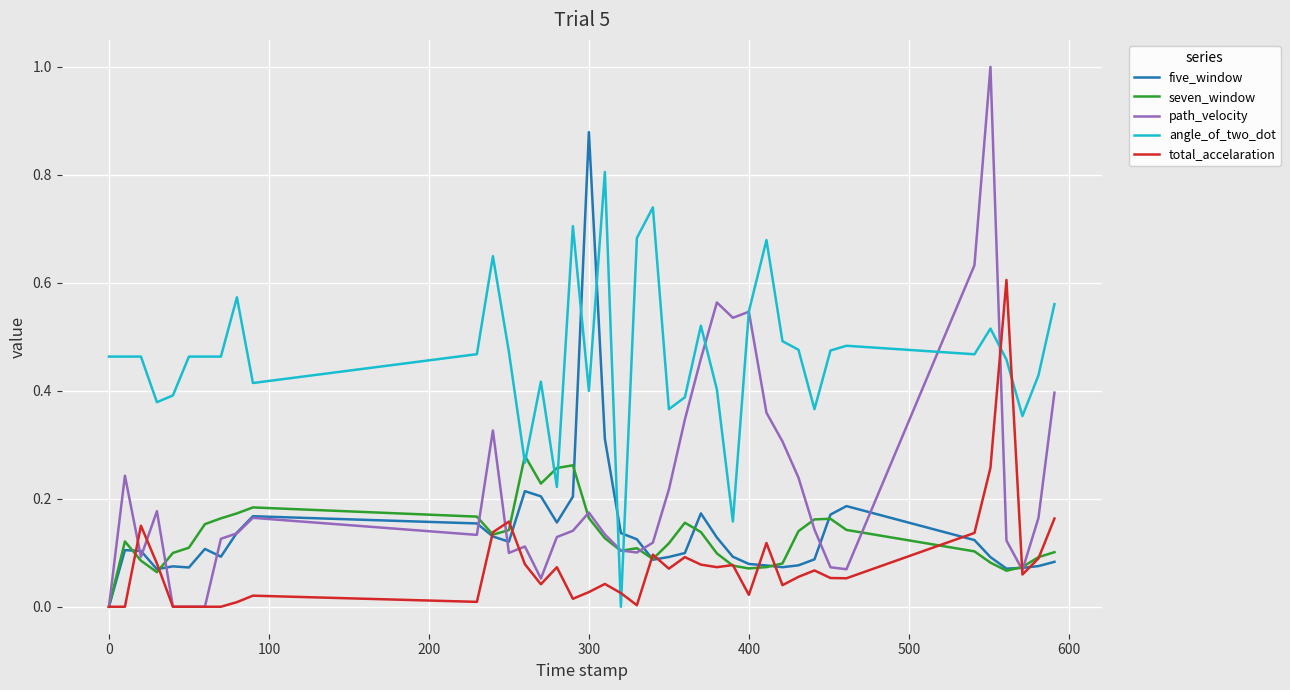

Which series has the widest spread of values?

path_velocity